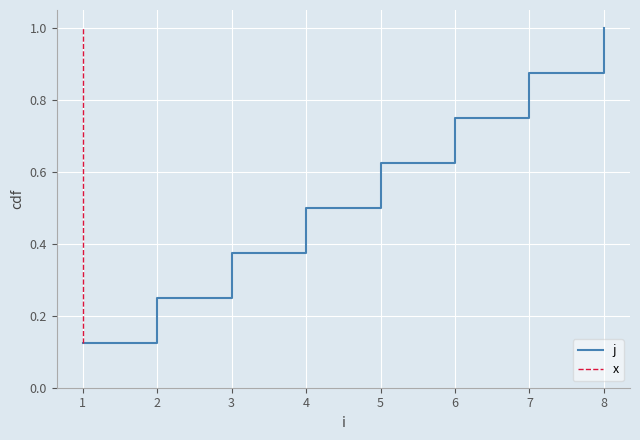

How many categories are shown in the chart?

8